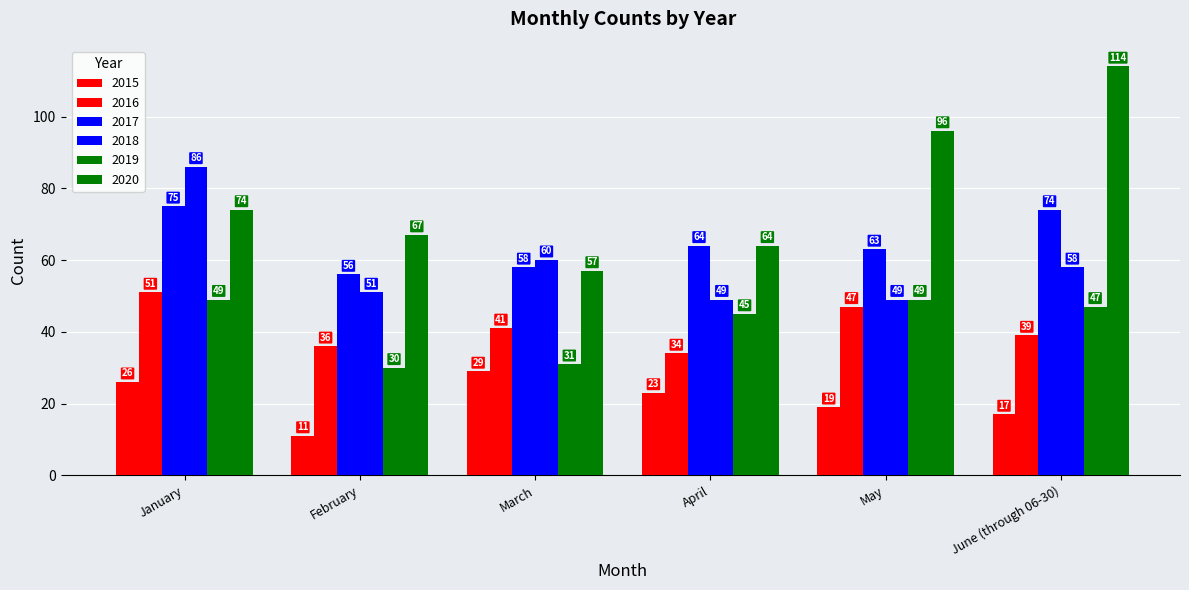

Reading left to right, what are all the values shown in this chart?

2015: January=26	February=11	March=29	April=23	May=19	June (through 06-30)=17
2016: January=51	February=36	March=41	April=34	May=47	June (through 06-30)=39
2017: January=75	February=56	March=58	April=64	May=63	June (through 06-30)=74
2018: January=86	February=51	March=60	April=49	May=49	June (through 06-30)=58
2019: January=49	February=30	March=31	April=45	May=49	June (through 06-30)=47
2020: January=74	February=67	March=57	April=64	May=96	June (through 06-30)=114